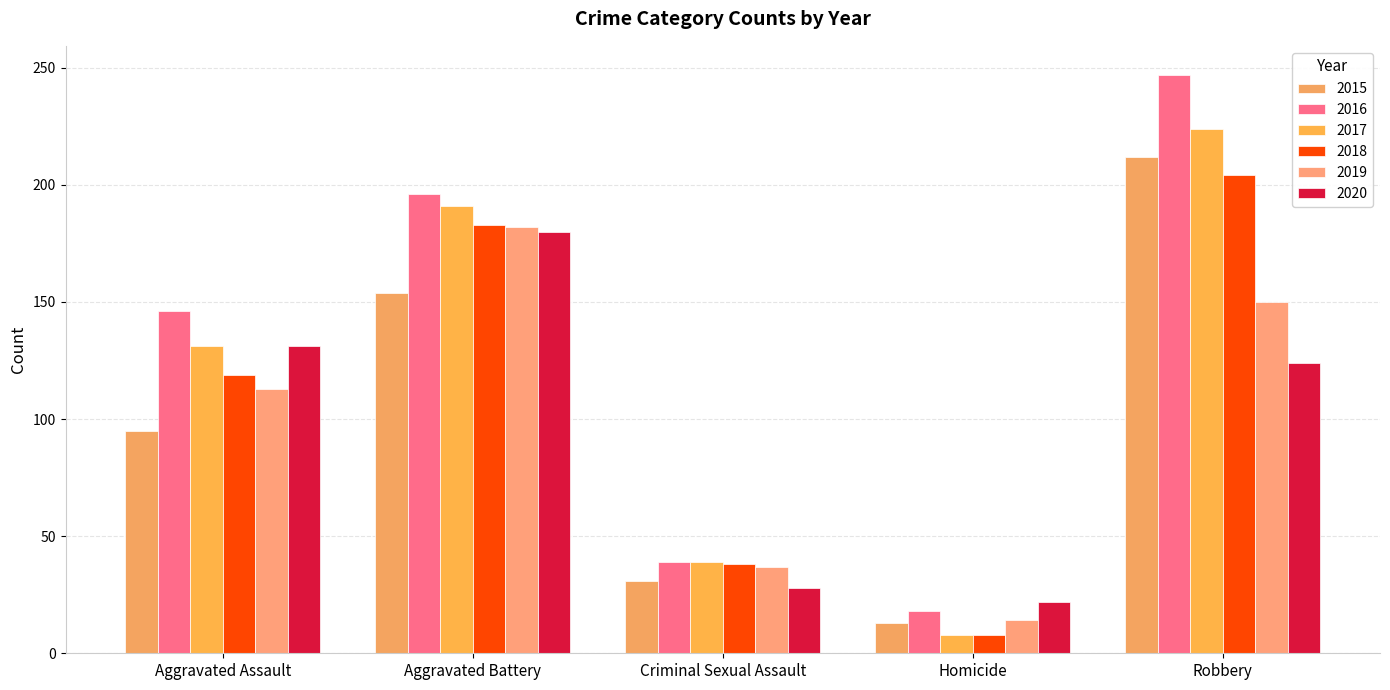

What is the minimum value shown in the chart?

8